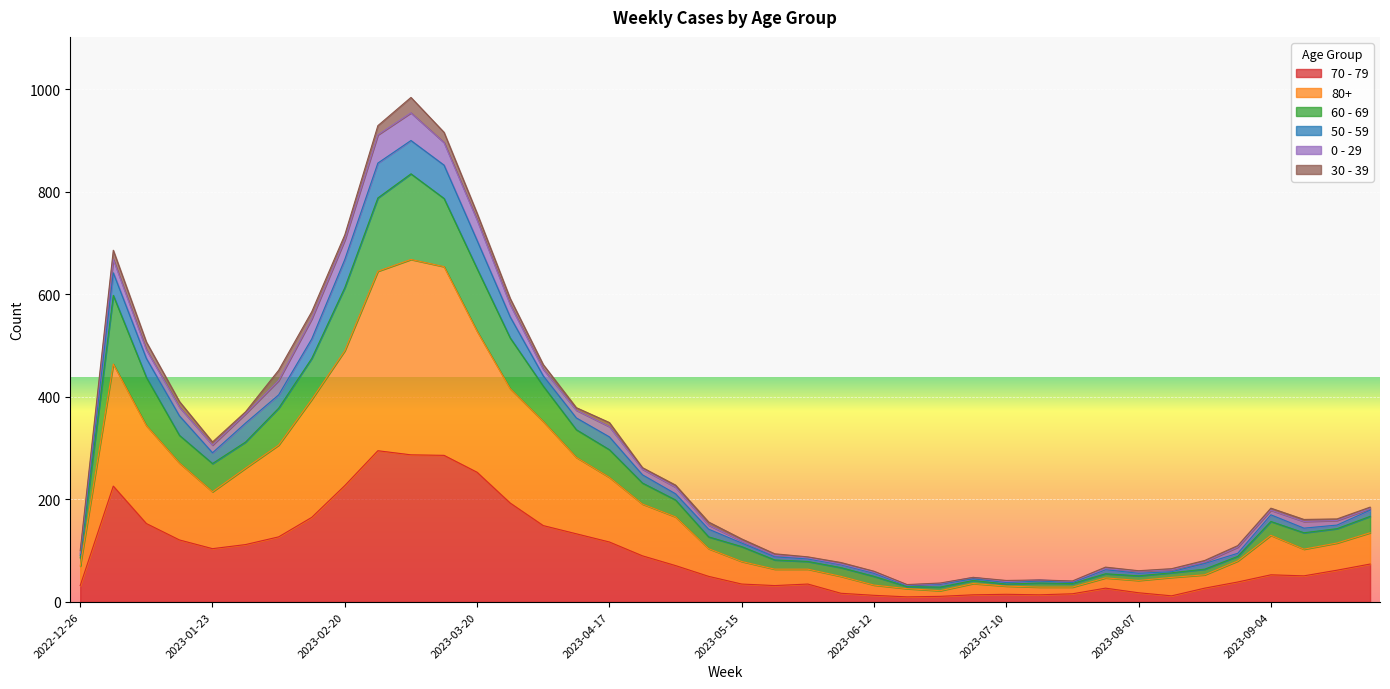

What is the smallest value displayed?

10